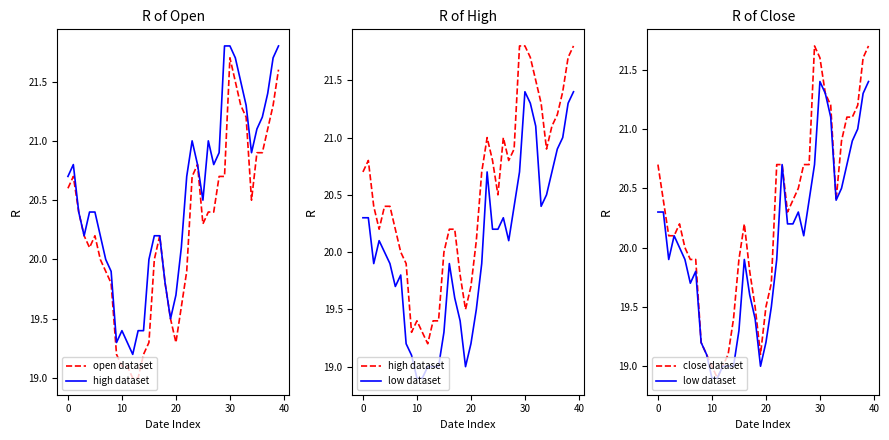

Which series has the largest range (max minus min)?

close dataset